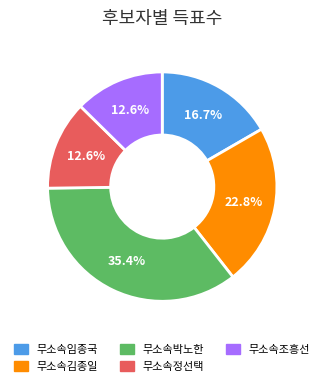

To the nearest percent, what is the difference between the largest and smallest slice percentages?

23%